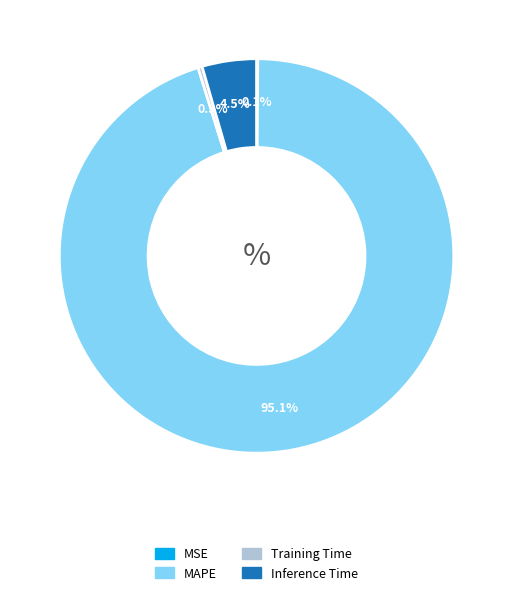

Combined, do MAPE and Inference Time account for over 50%?

Yes